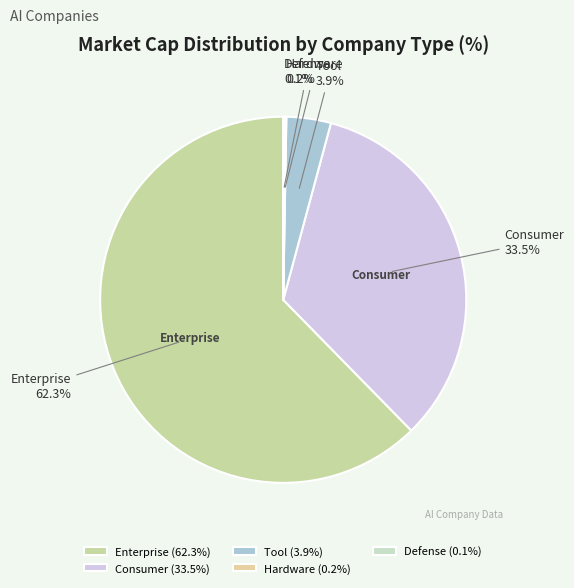

Which category accounts for the majority?

Enterprise